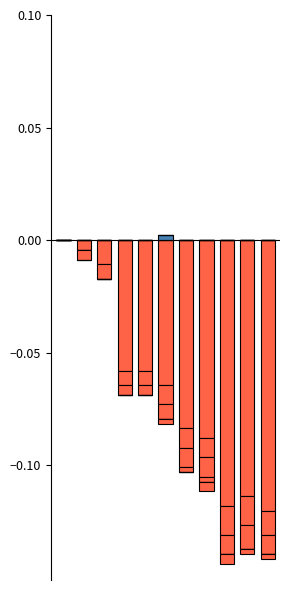

Count the ZH values in the range 0 to 1.

3